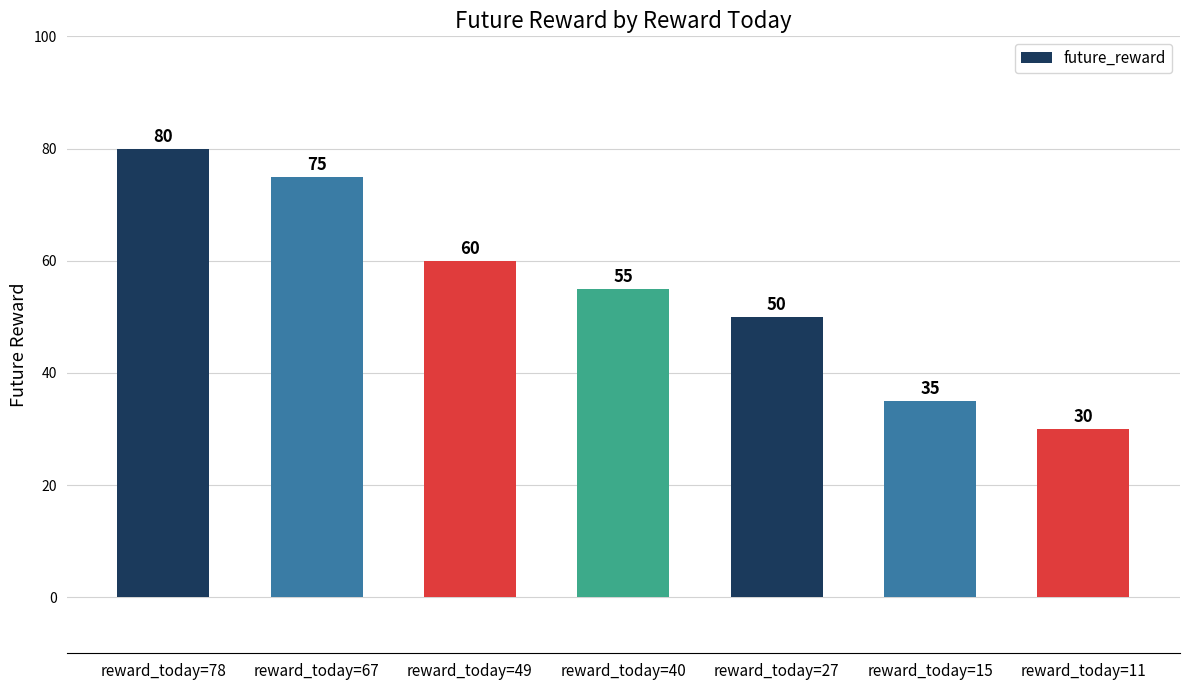

At which category does the chart reach its peak across all series?

reward_today=78